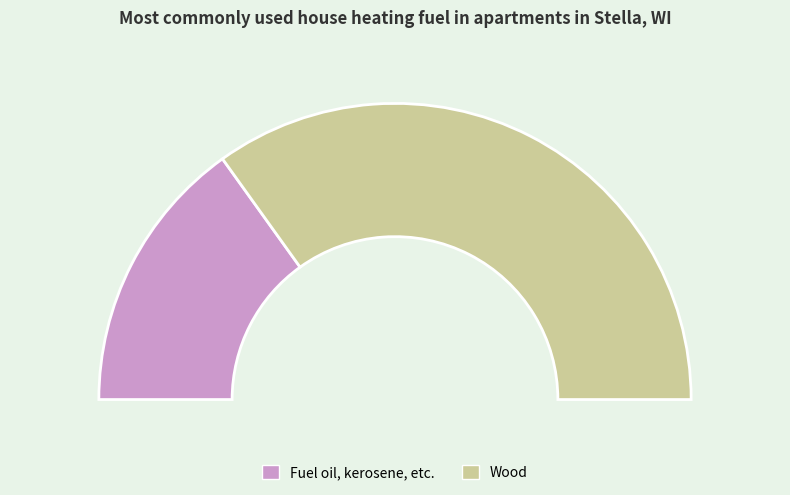

How many slices are in this pie chart?

2